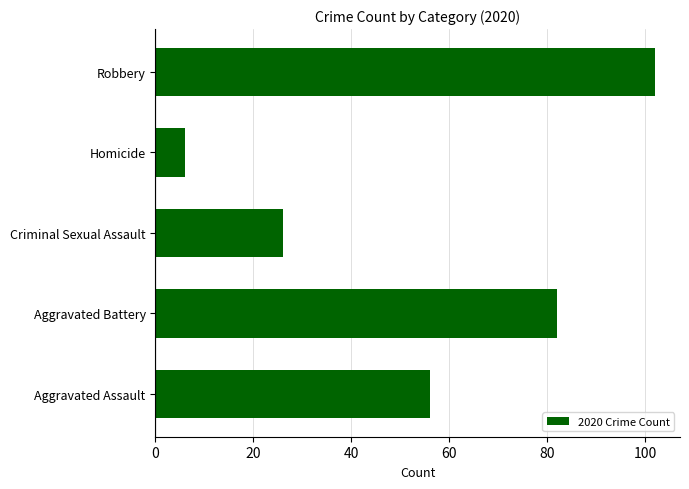

What is the sum of all values?

272